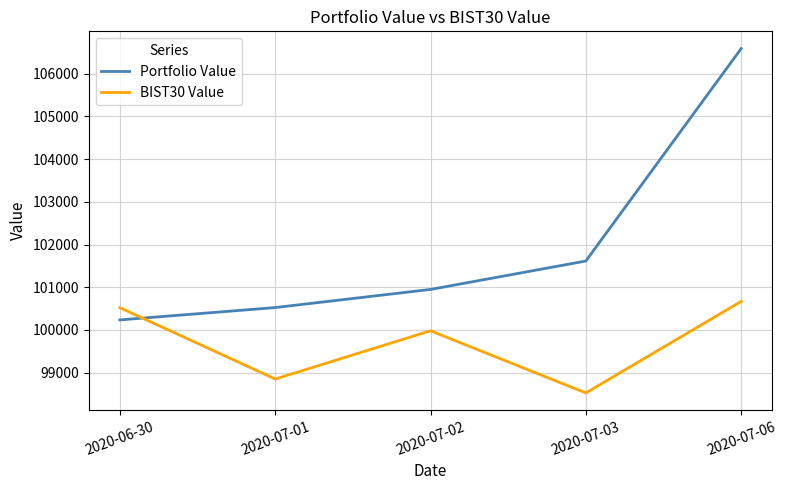

Rank the series by their average value, from highest to lowest.

Portfolio Value, BIST30 Value